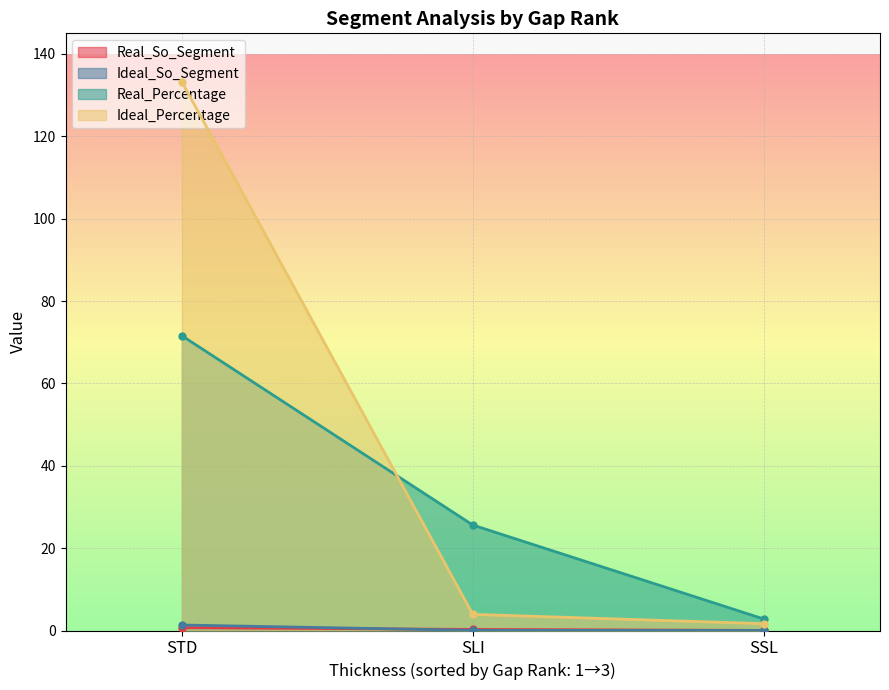

True or false: Real_So_Segment has a value of 0.7 at STD.

True